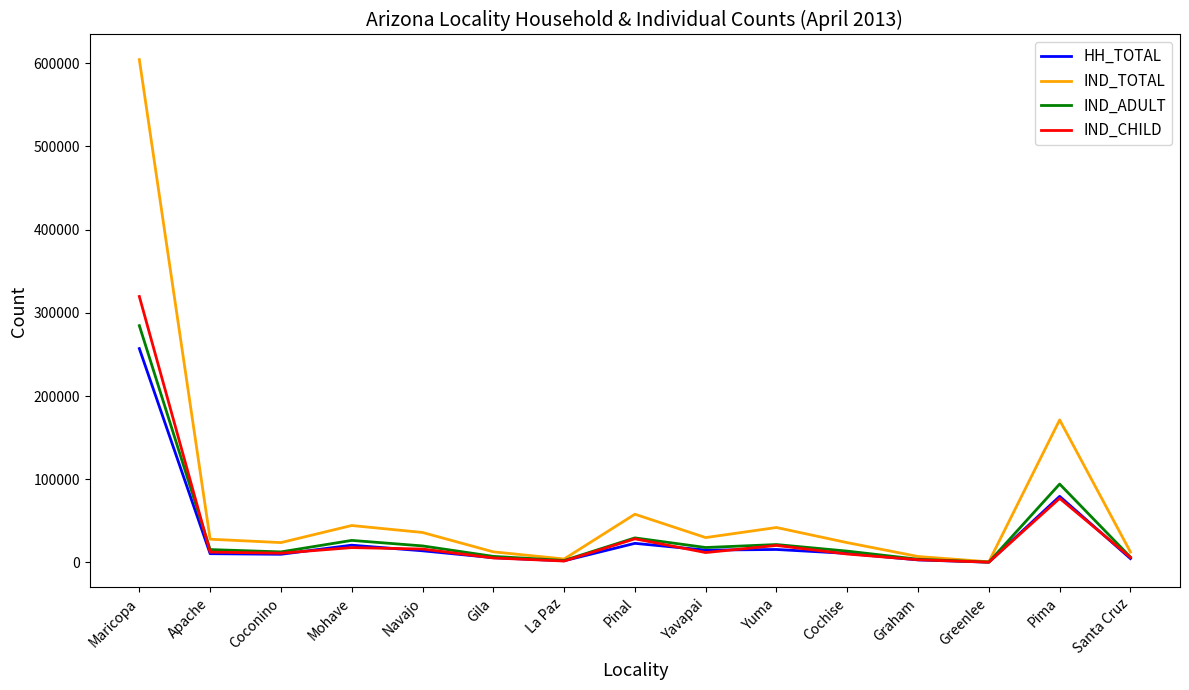

Is the value of HH_TOTAL at Coconino greater than the value of IND_TOTAL at Cochise?

No